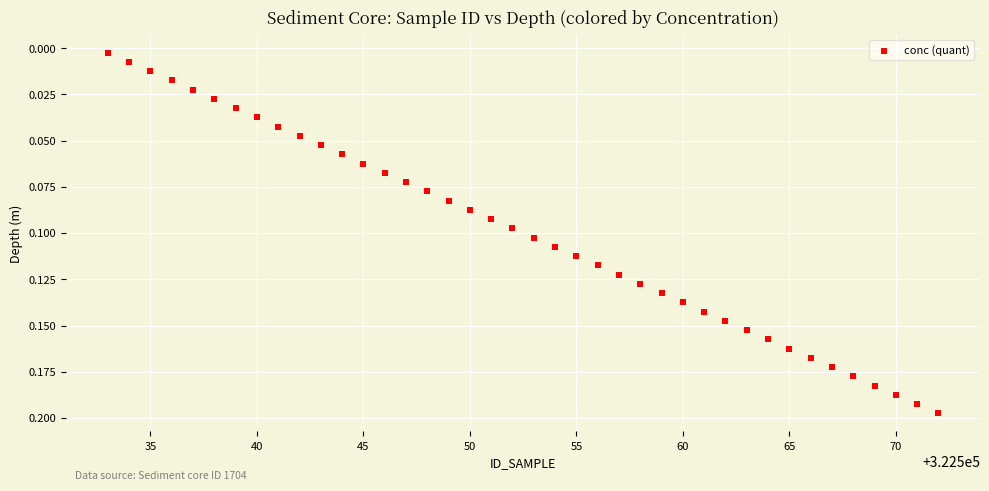

What is the range of X values (max minus min)?

39.0